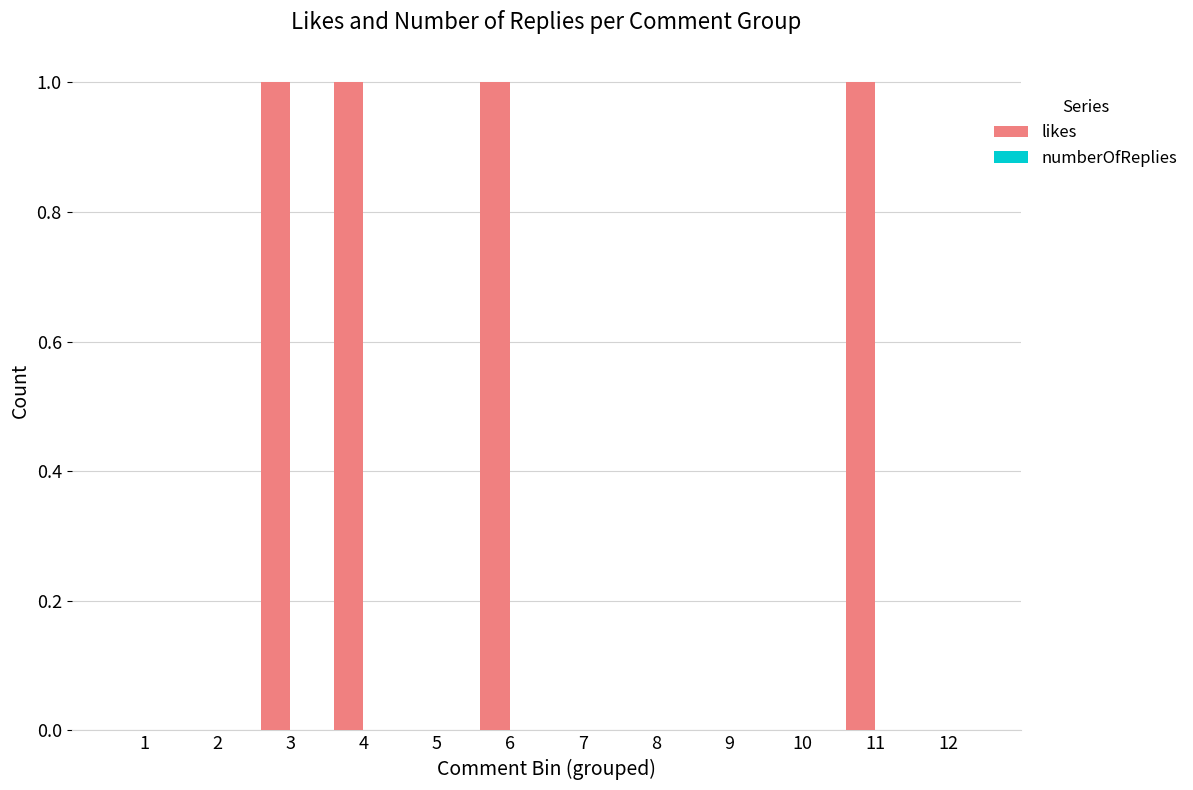

The chart shows a value of 1 at 6. True or false?

True